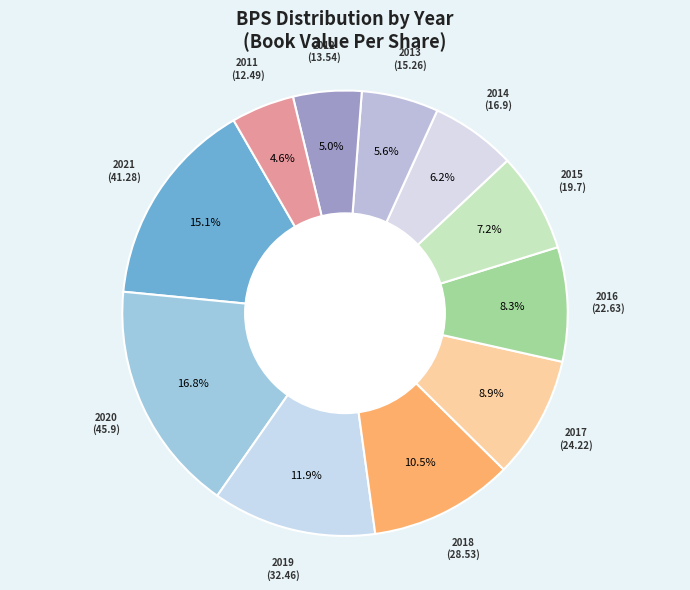

What is the largest slice in the pie chart?

2020